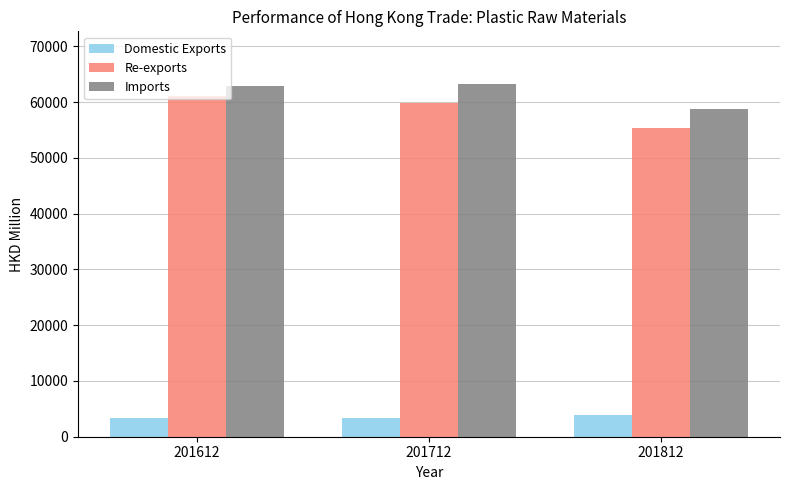

What is the greatest value displayed?

63221.2